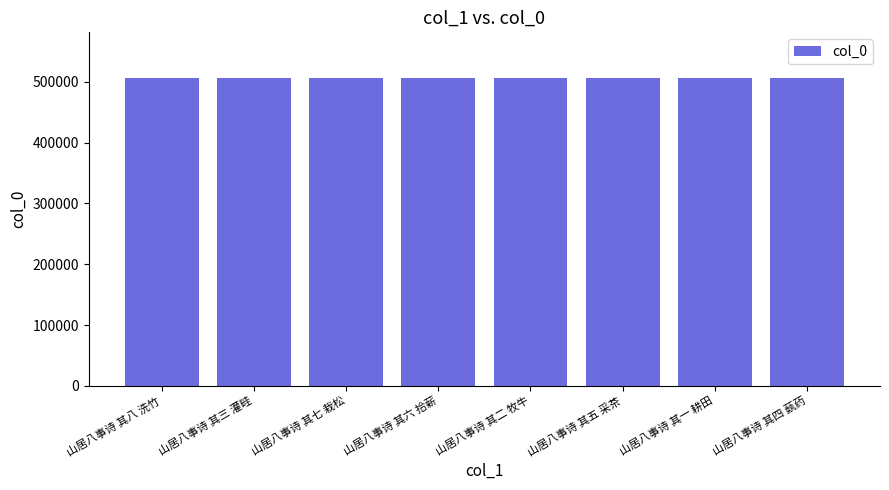

What is the label of the 5th bar from the right?

山居八事诗 其六 拾薪